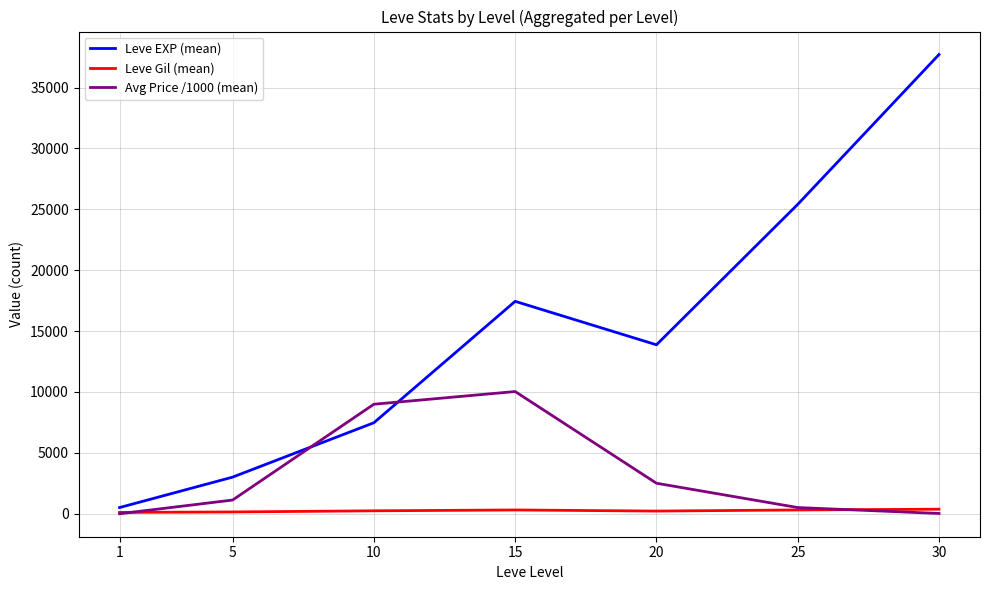

Which series has the widest spread of values?

Leve EXP (mean)